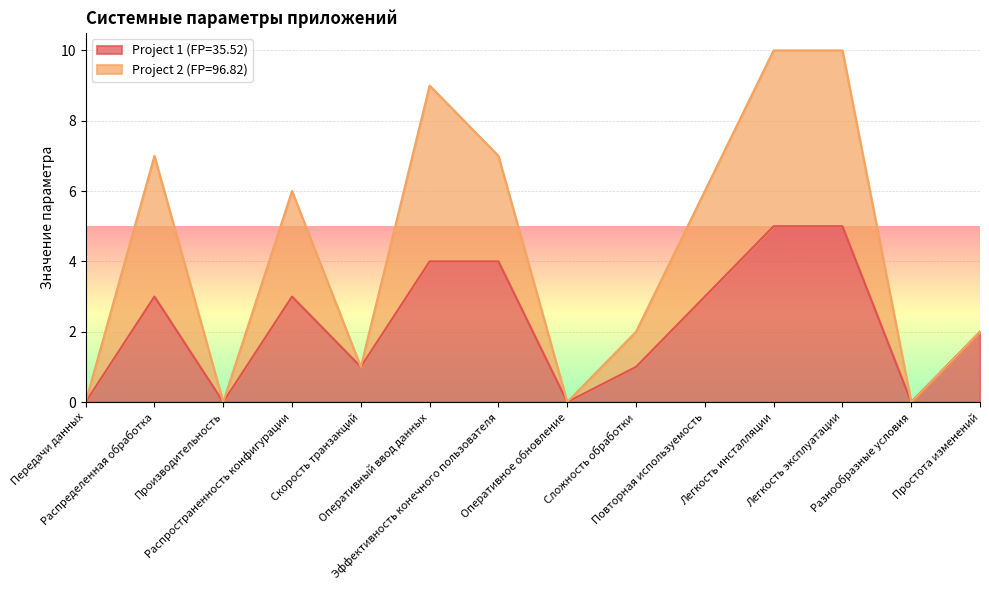

What is the difference between the maximum and minimum values in the Project 2 (FP=96.82) series?

10